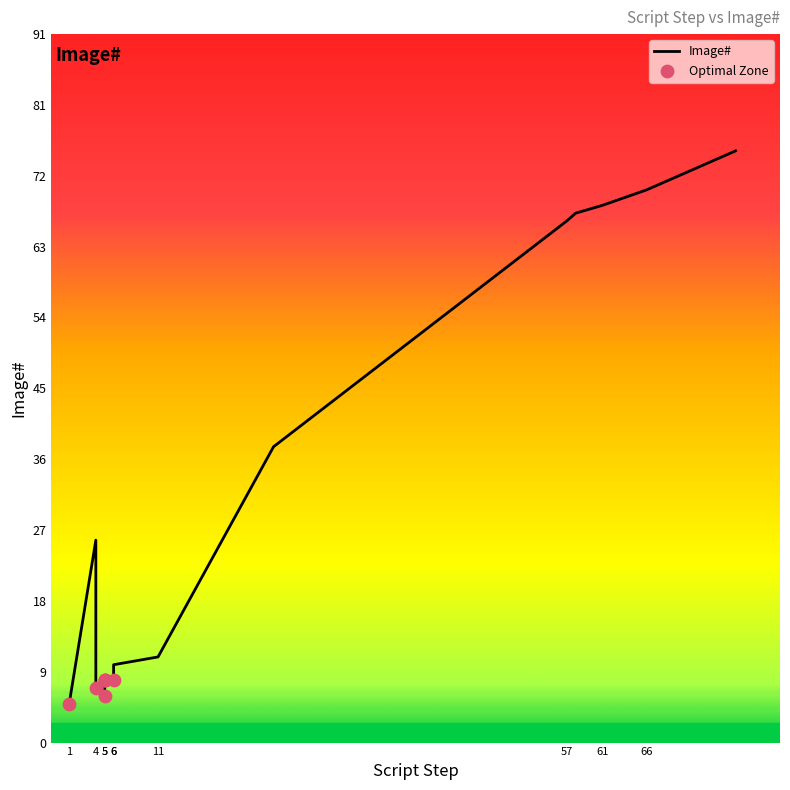

What is the ratio of the value at 6 to the value at 6?

1.0